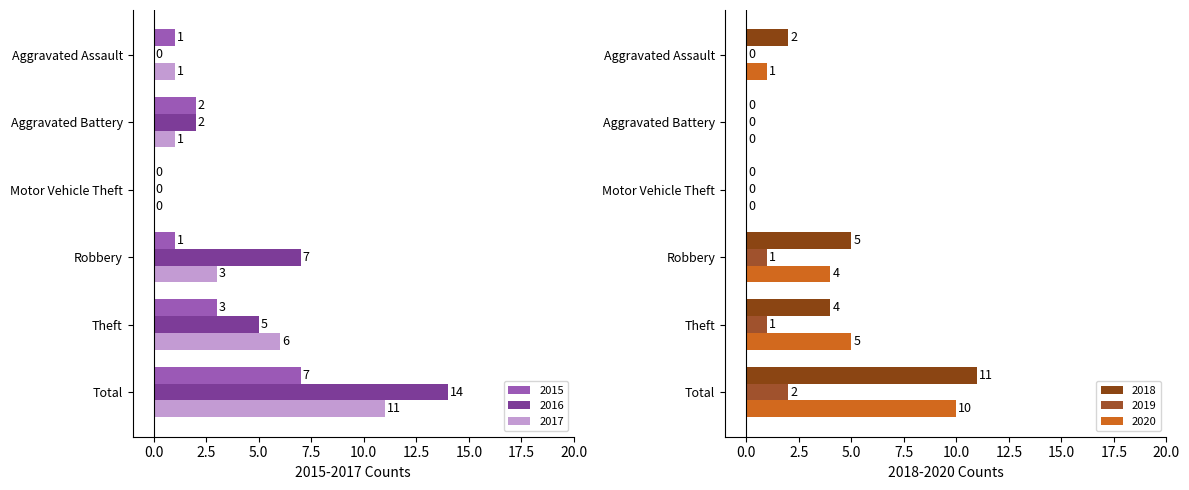

At which label does 2017 reach its minimum?

Motor Vehicle Theft